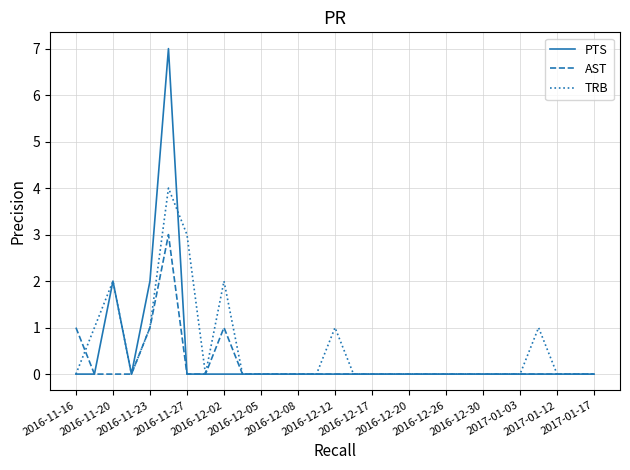

Rank the series by their average value, from lowest to highest.

AST, PTS, TRB